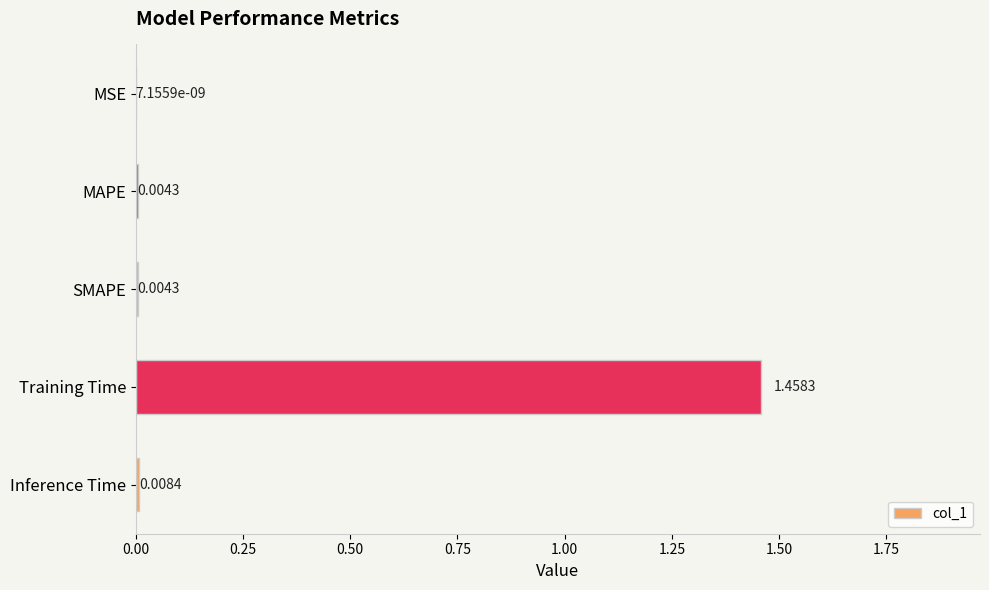

Which label corresponds to the largest value in the chart?

Training Time